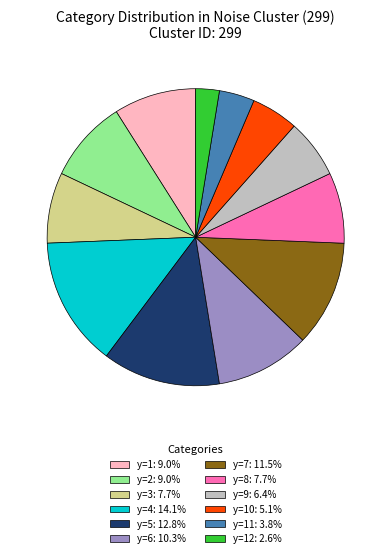

Does any single category account for the majority?

No